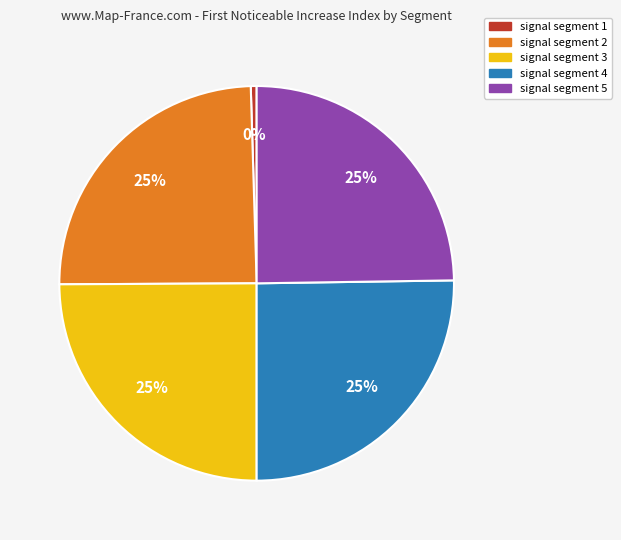

Does any single category account for the majority?

No